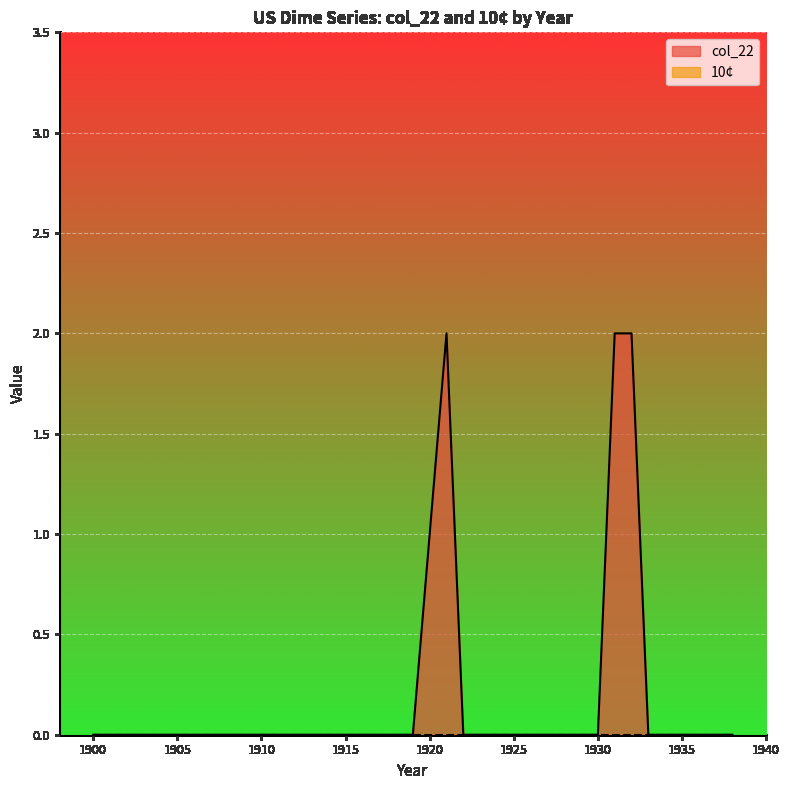

Which category has the lowest value across all series?

1900